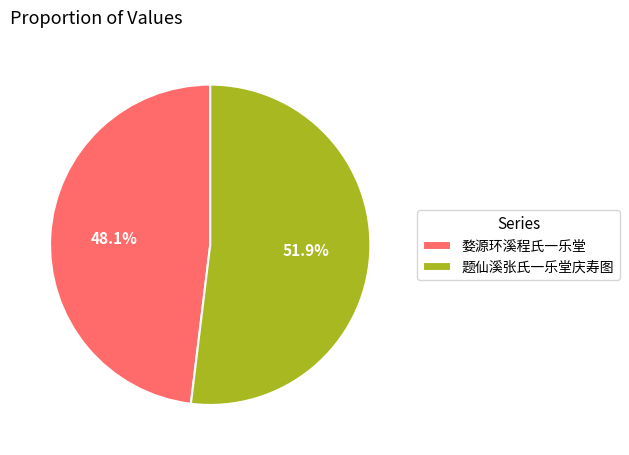

Is there any slice that represents more than half of the pie?

Yes